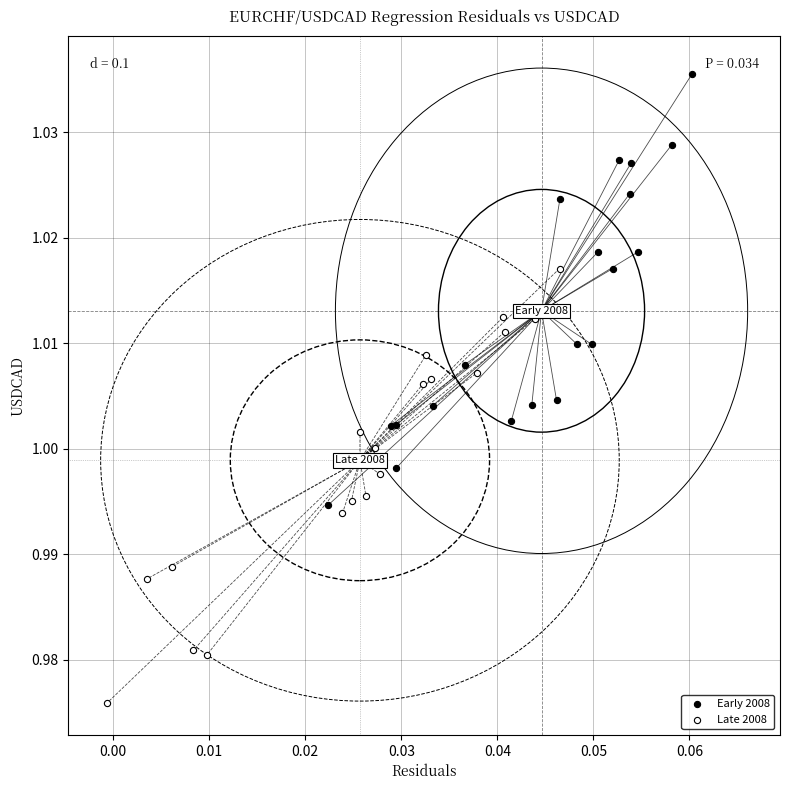

Which series contains the lowest Y value?

Late 2008